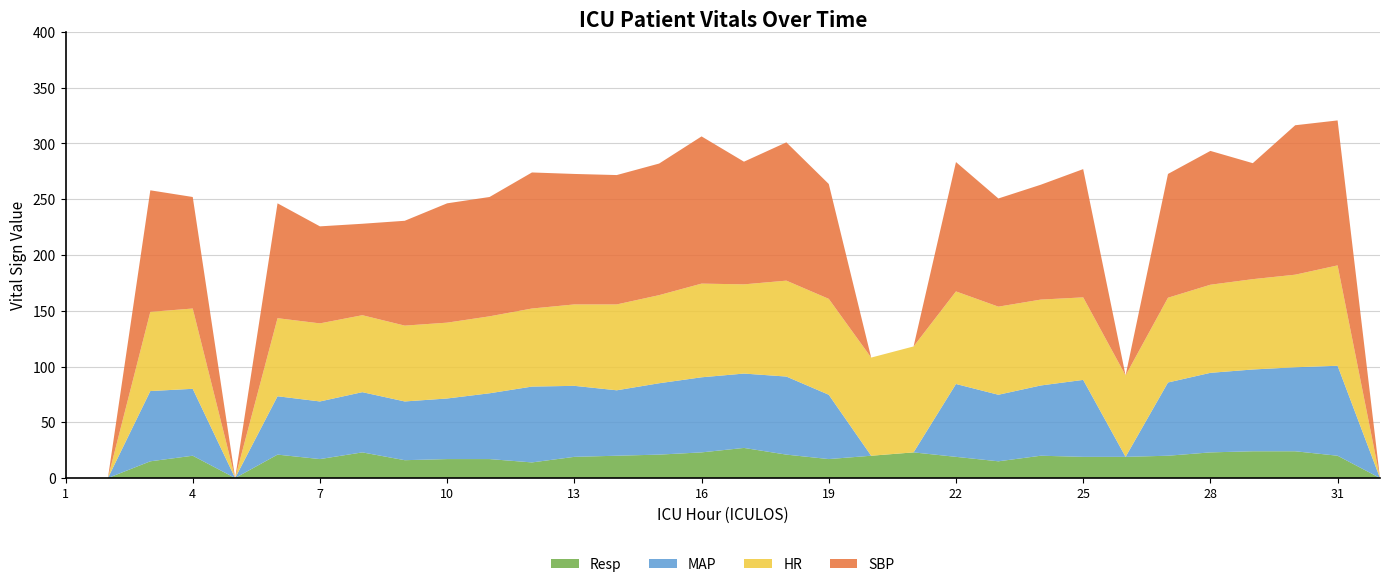

Reading right to left, extract all data points from this chart.

HR: 0.0	90.0	83.0	81.0	79.0	76.0	73.0	74.0	77.0	79.0	83.0	95.0	88.0	86.0	86.0	80.0	84.0	79.0	77.0	73.0	70.0	69.0	68.0	68.0	69.0	70.0	70.0	0.0	72.0	71.0	0.0	0.0
SBP: 0.0	130.0	134.0	104.0	120.0	111.0	0.0	115.0	103.0	97.0	116.0	0.0	0.0	103.0	124.0	110.0	132.0	118.0	116.0	117.0	122.0	107.0	107.0	94.0	82.0	87.0	103.0	0.0	100.0	109.0	0.0	0.0
MAP: 0.0	80.7	75.3	73.3	71.3	65.7	0.0	69.0	63.0	59.7	65.3	0.0	0.0	57.7	70.0	66.7	67.3	64.0	58.7	63.7	68.0	59.0	54.3	52.7	54.0	51.7	52.3	0.0	60.0	63.0	0.0	0.0
Resp: 0.0	20.0	24.0	24.0	23.0	20.0	19.0	19.0	20.0	15.0	19.0	23.0	20.0	17.0	21.0	27.0	23.0	21.0	20.0	19.0	14.0	17.0	17.0	16.0	23.0	17.0	21.0	0.0	20.0	15.0	0.0	0.0